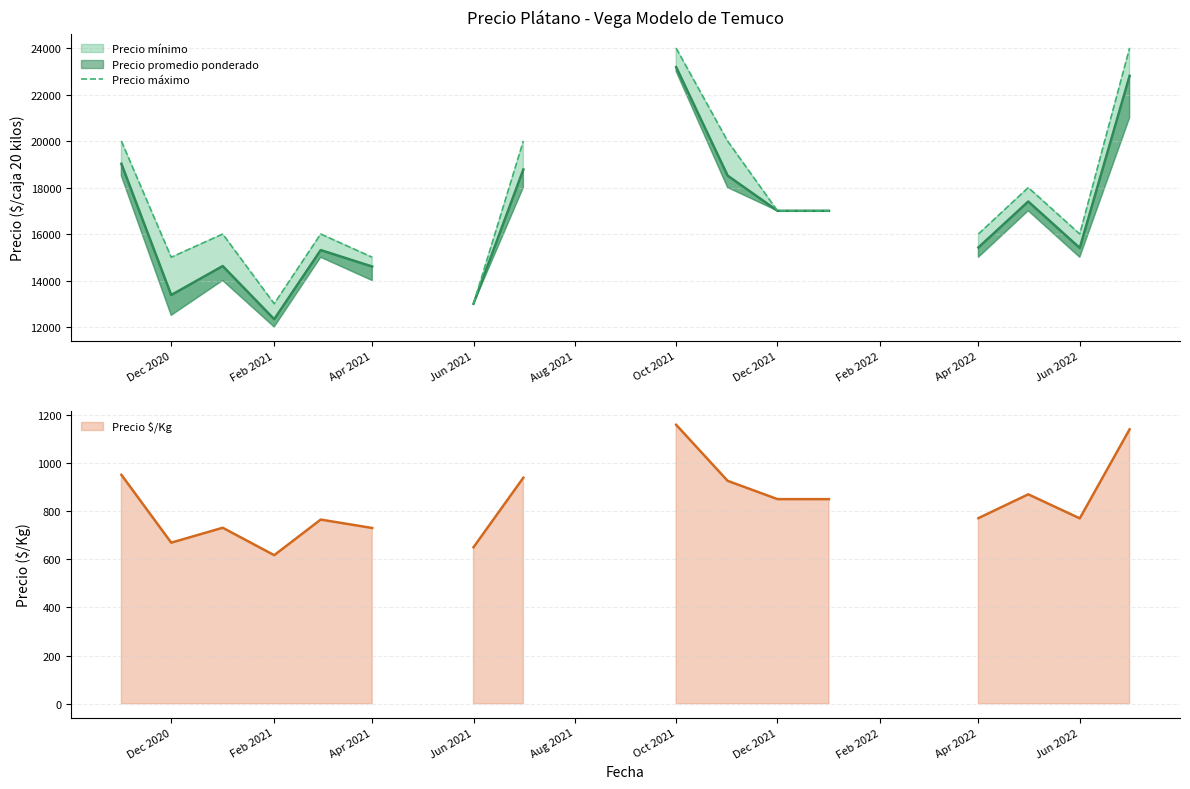

How many categories are shown in the chart?

21